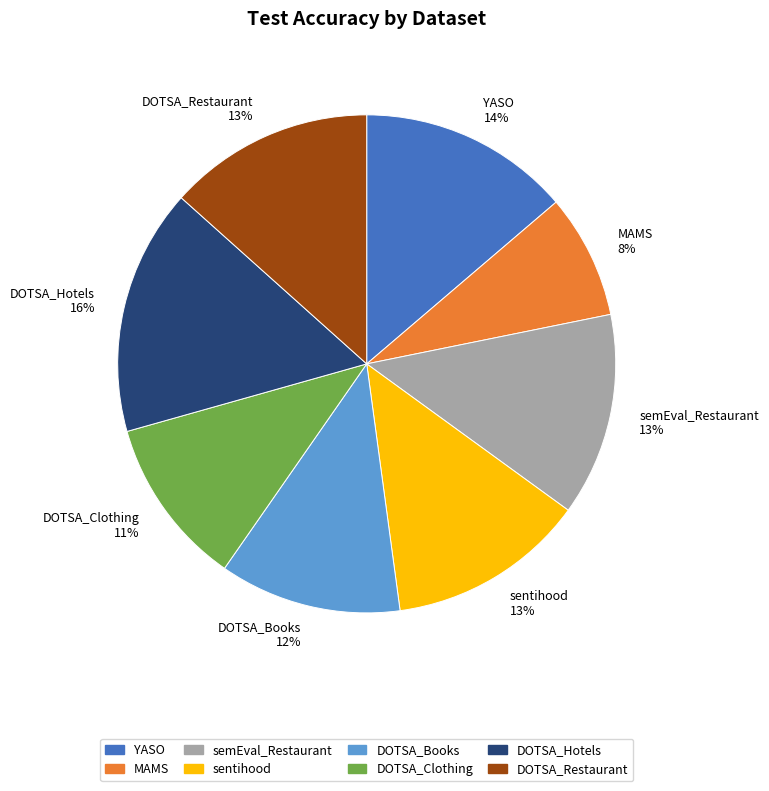

Which has a higher value, YASO 14% or DOTSA_Books 12%?

YASO 14%